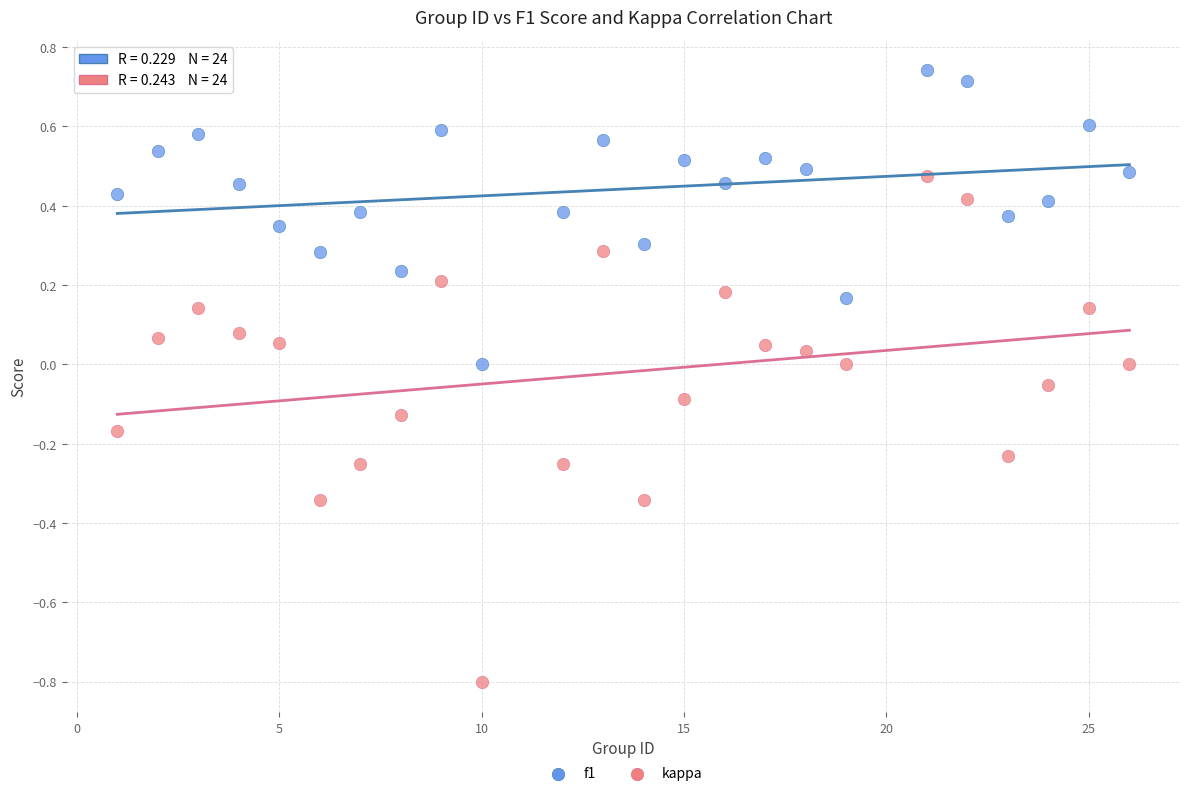

Across all data points, what is the range of X values (max minus min)?

25.0